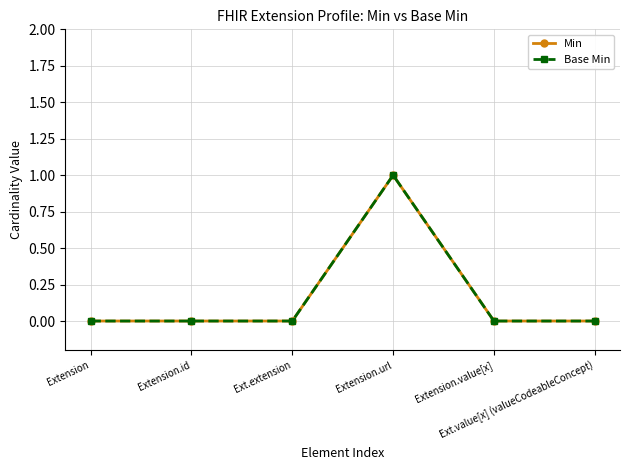

Between Extension.url and Extension.id, which is larger?

Extension.url